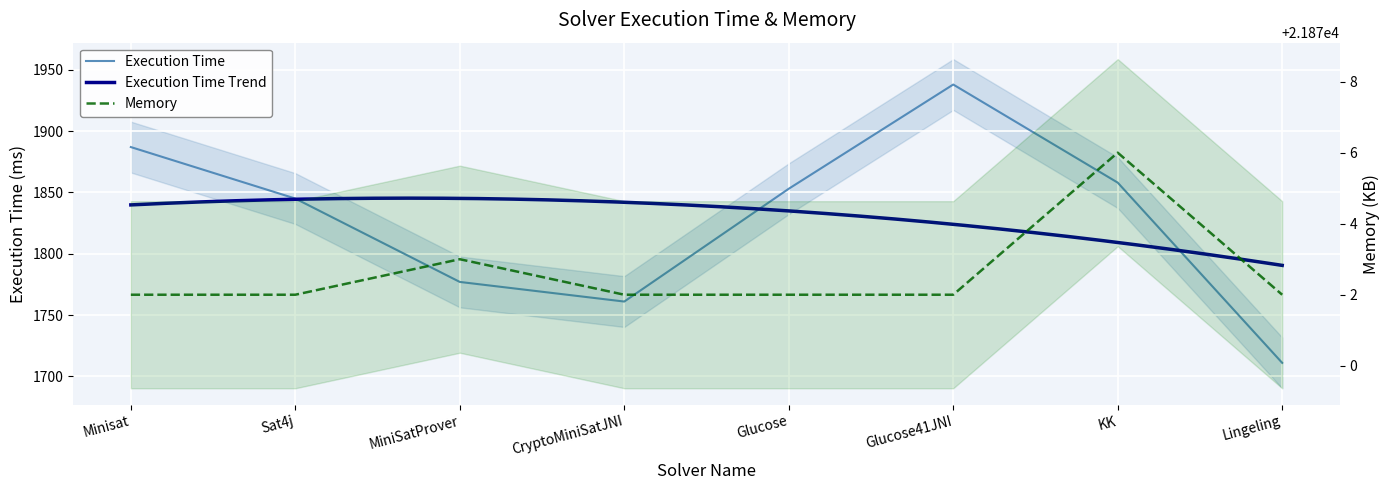

What is the difference between the second highest and second lowest values in the Execution Time series?

126